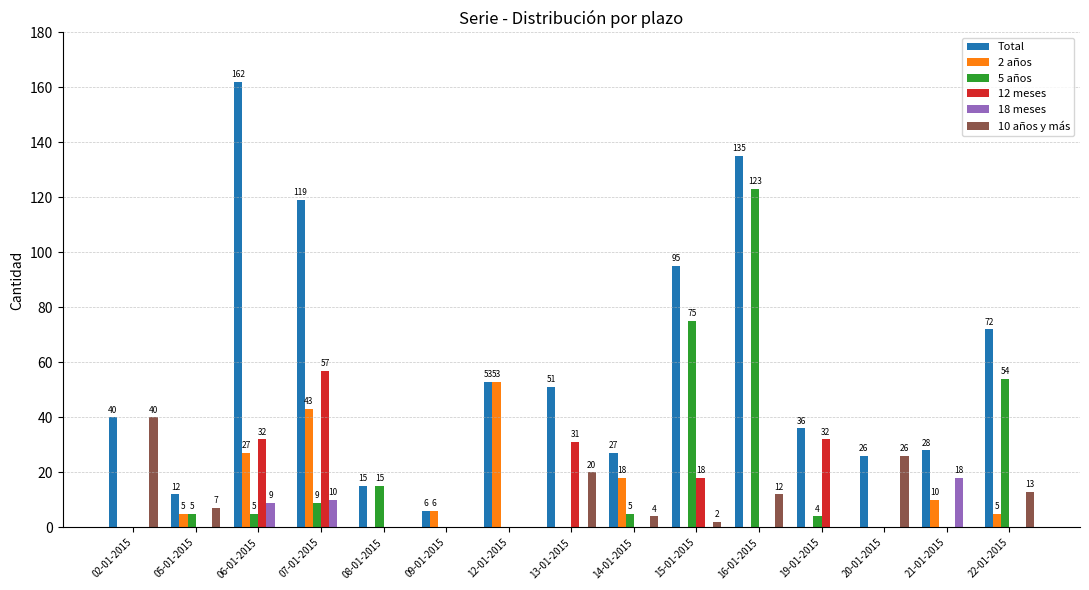

Which label corresponds to the largest value in the chart?

06-01-2015